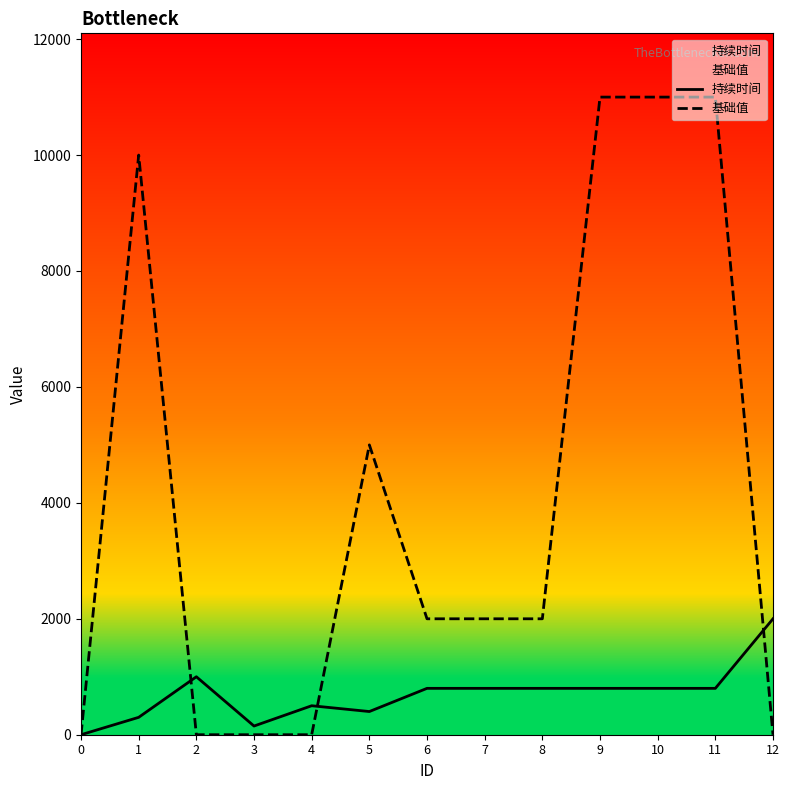

What is the sum of all 持续时间 values?

9150